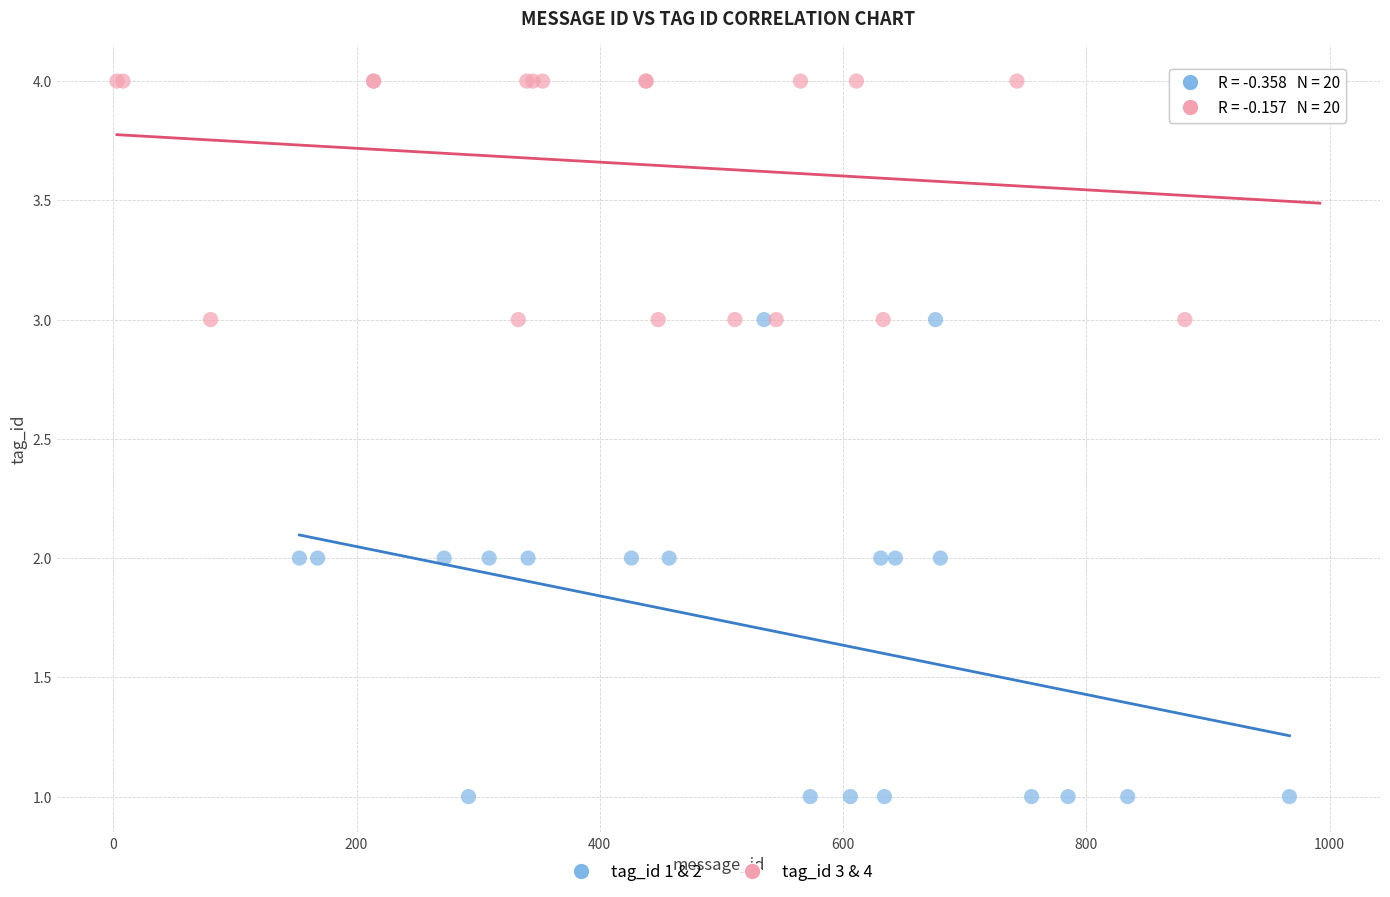

Which series contains the highest Y value?

tag_id 3 & 4